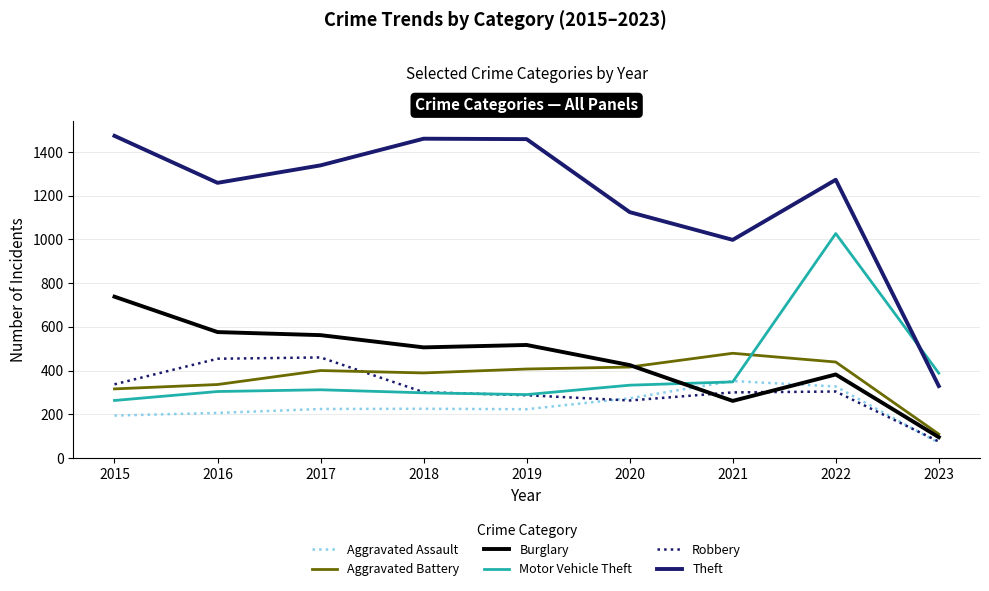

Is it true that Robbery equals 418 at 2018?

False